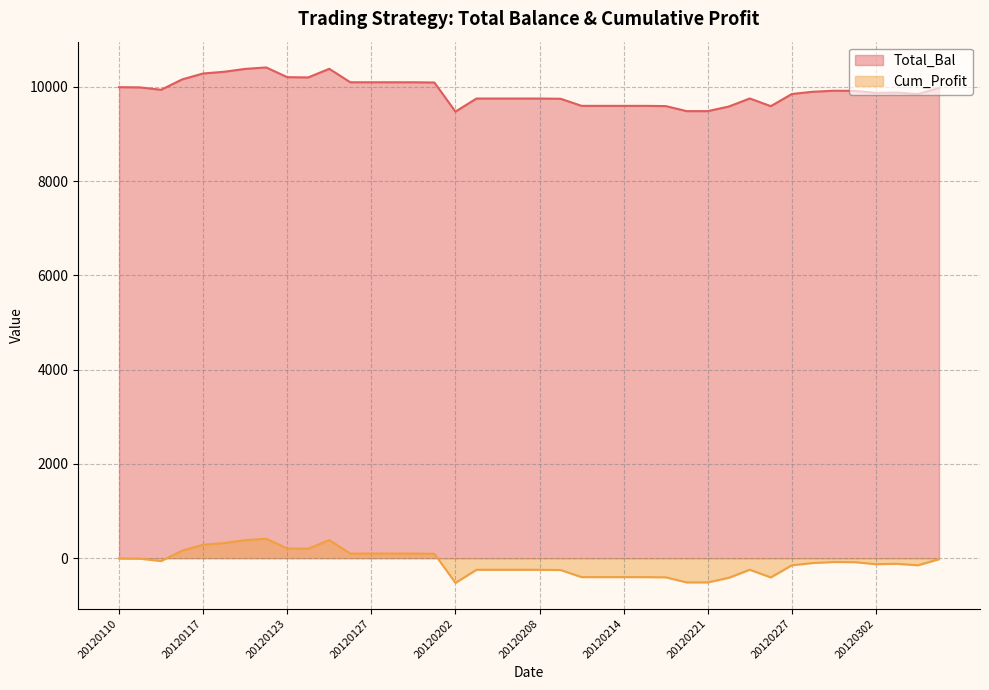

Reading left to right, what are all the values shown in this chart?

Total_Bal: -5.0	-10.1	-60.3	159.4	285.2	322.0	382.5	413.5	206.9	201.8	384.7	98.8	98.8	98.8	98.8	93.8	-523.9	-246.2	-246.2	-246.2	-246.2	-251.0	-401.6	-401.6	-401.6	-401.6	-406.3	-513.5	-513.5	-416.2	-244.8	-408.1	-150.0	-102.3	-80.5	-84.3	-126.7	-119.3	-150.0	-21.2
Cum_Profit: 9995.0	9989.9	9939.7	10159.4	10285.2	10322.0	10382.5	10413.5	10206.9	10201.8	10384.7	10098.8	10098.8	10098.8	10098.8	10093.8	9476.1	9753.8	9753.8	9753.8	9753.8	9749.0	9598.4	9598.4	9598.4	9598.4	9593.7	9486.5	9486.5	9583.8	9755.2	9591.9	9850.0	9897.7	9919.5	9915.7	9873.3	9880.7	9850.0	9978.8